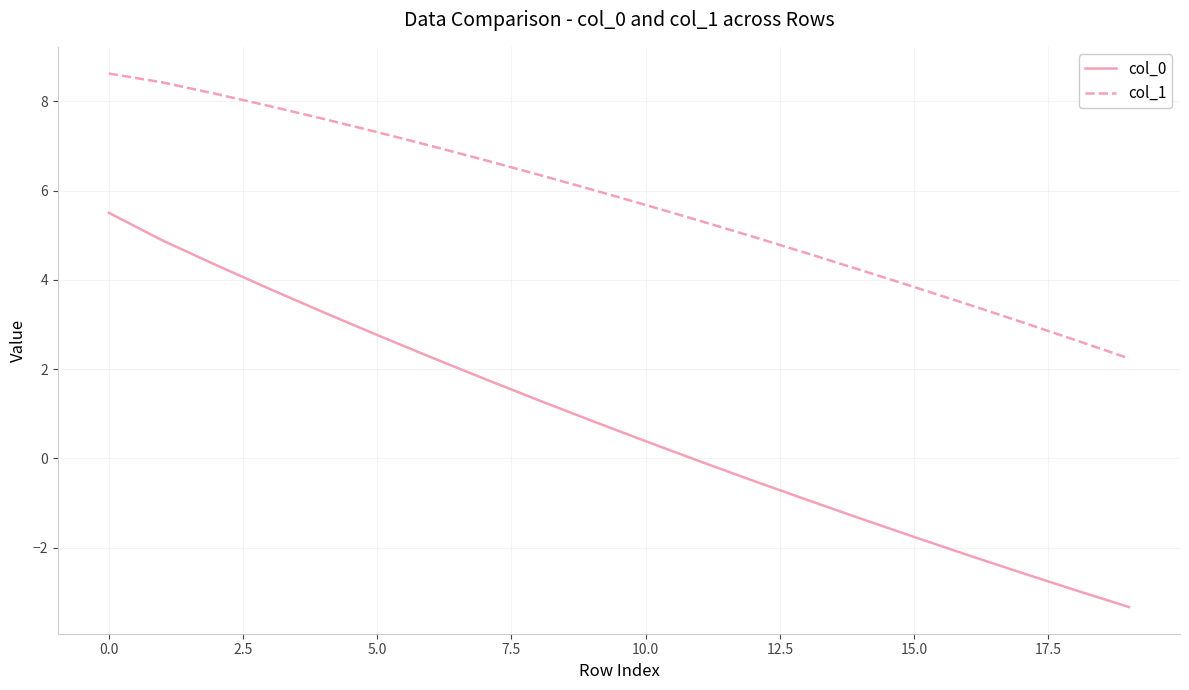

What is the maximum value shown in the chart?

8.6